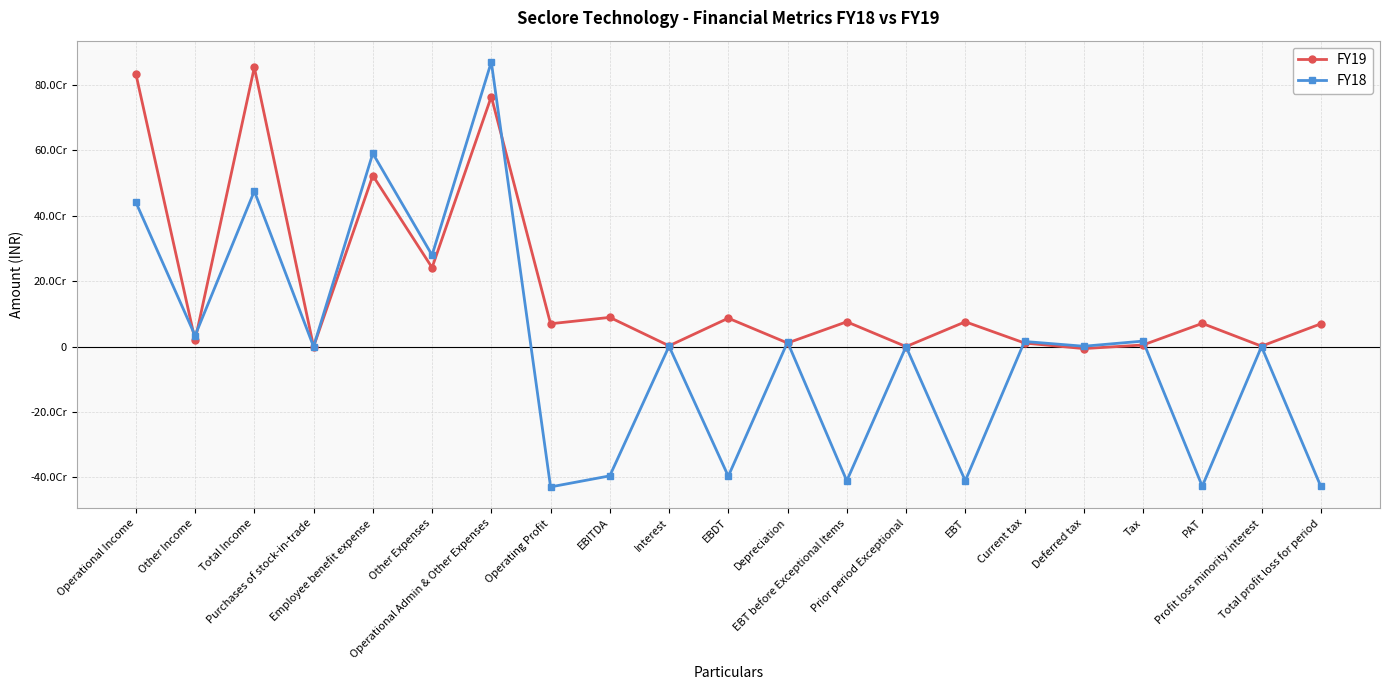

Is this an area chart (filled region under the line)?

No